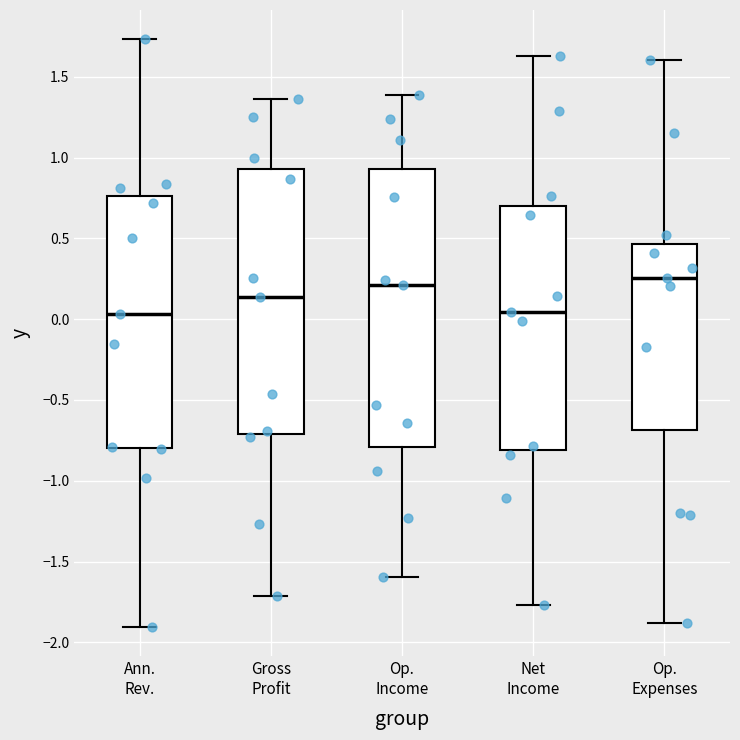

Which box is the tallest, from its lower edge to its upper edge?

Op. Income